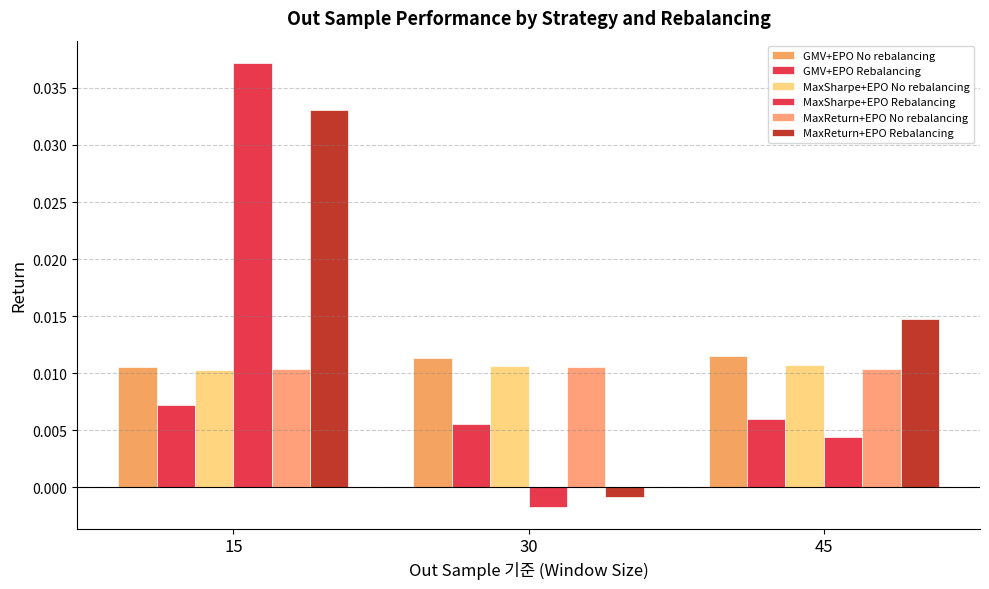

How many bars are there in total?

18